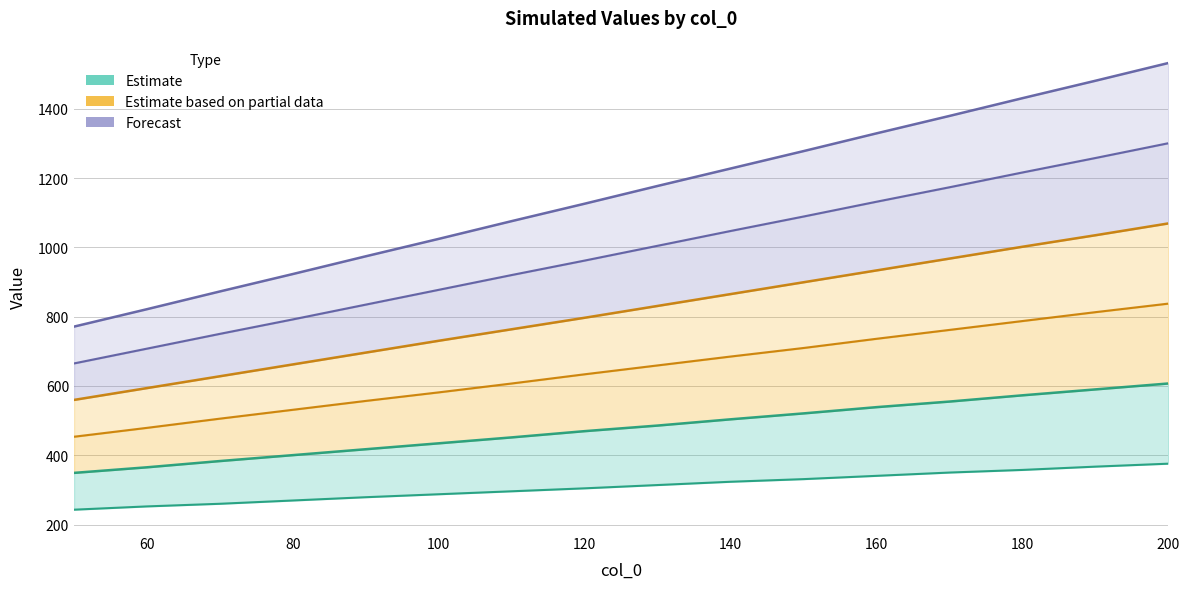

True or false: col_300 and col_50 cross at least once.

False